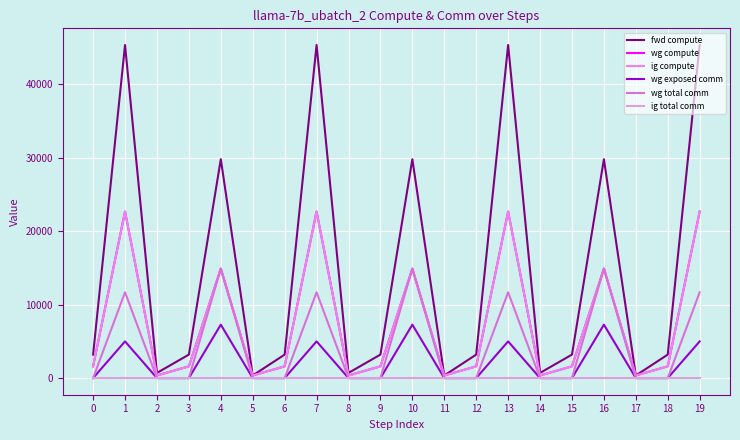

True or false: wg total comm and fwd compute cross at least once.

False